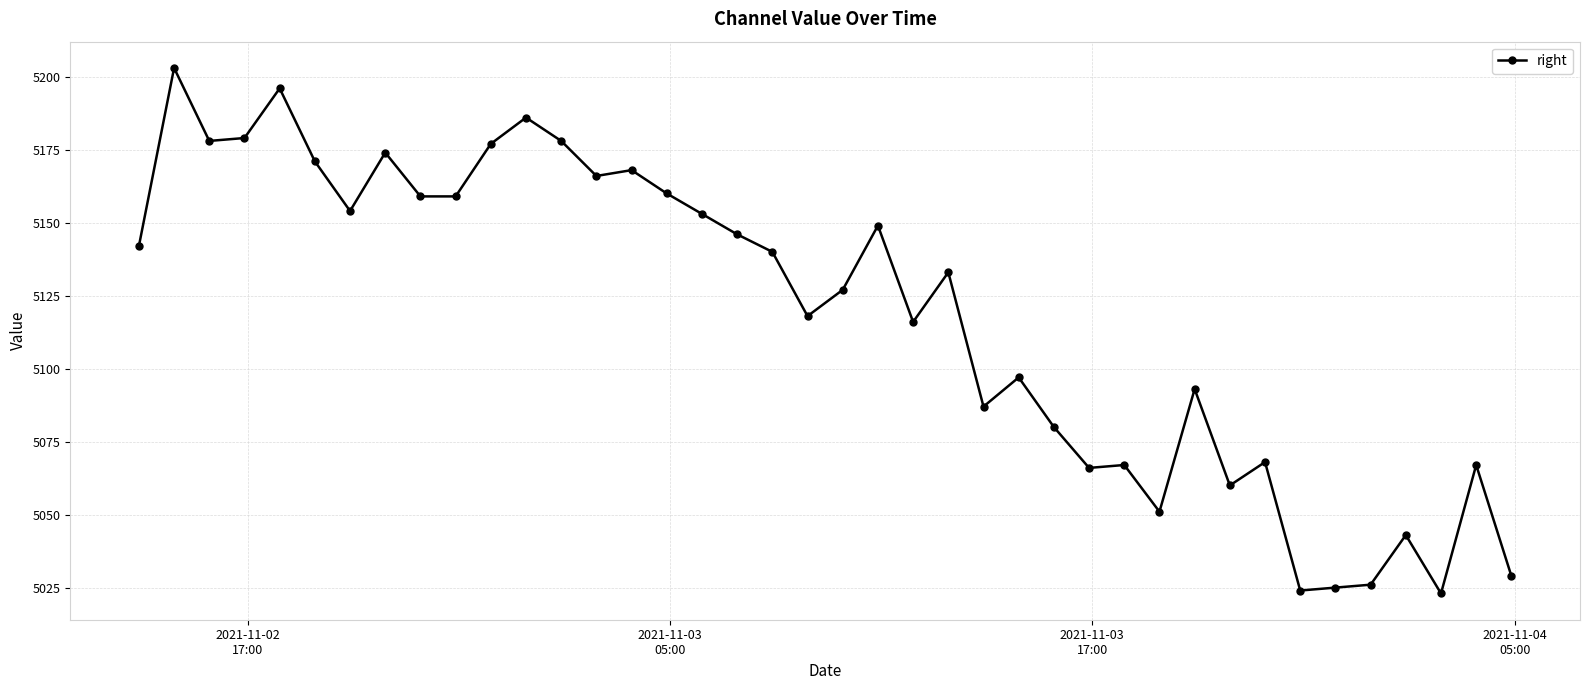

What is the sum of all values?

204738